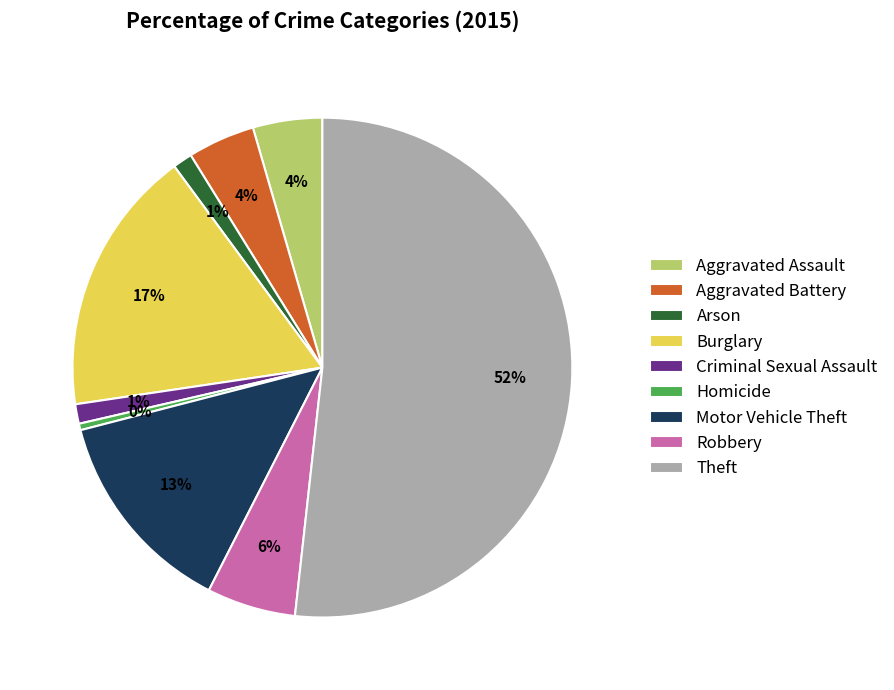

To the nearest percent, what is the combined percentage of Arson and Robbery?

7%